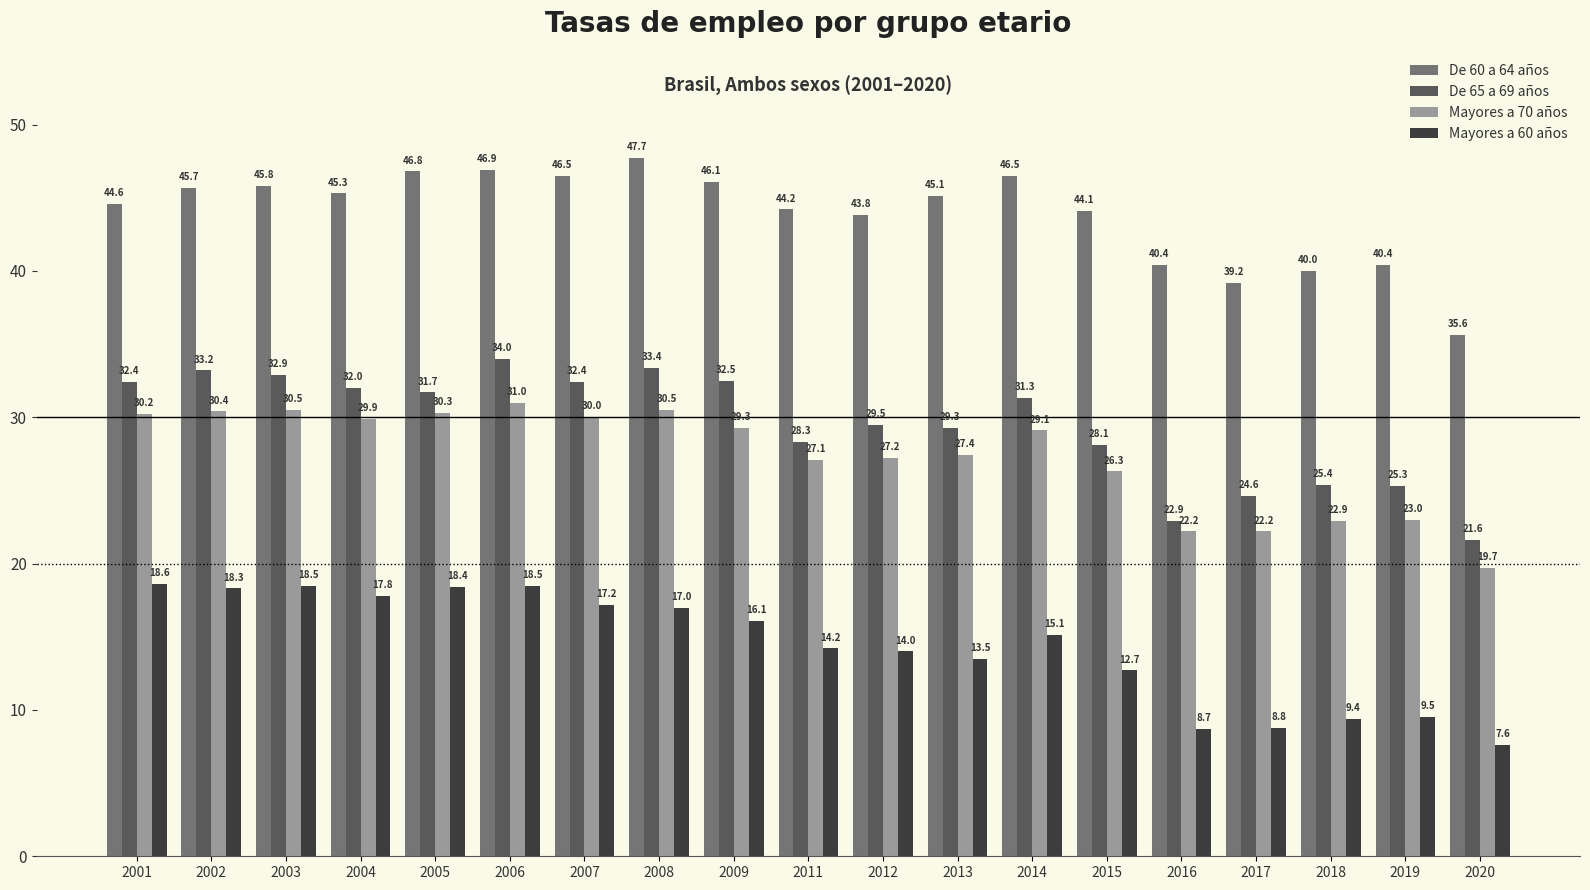

What is the spread (max minus min) of values at 2015?

31.4